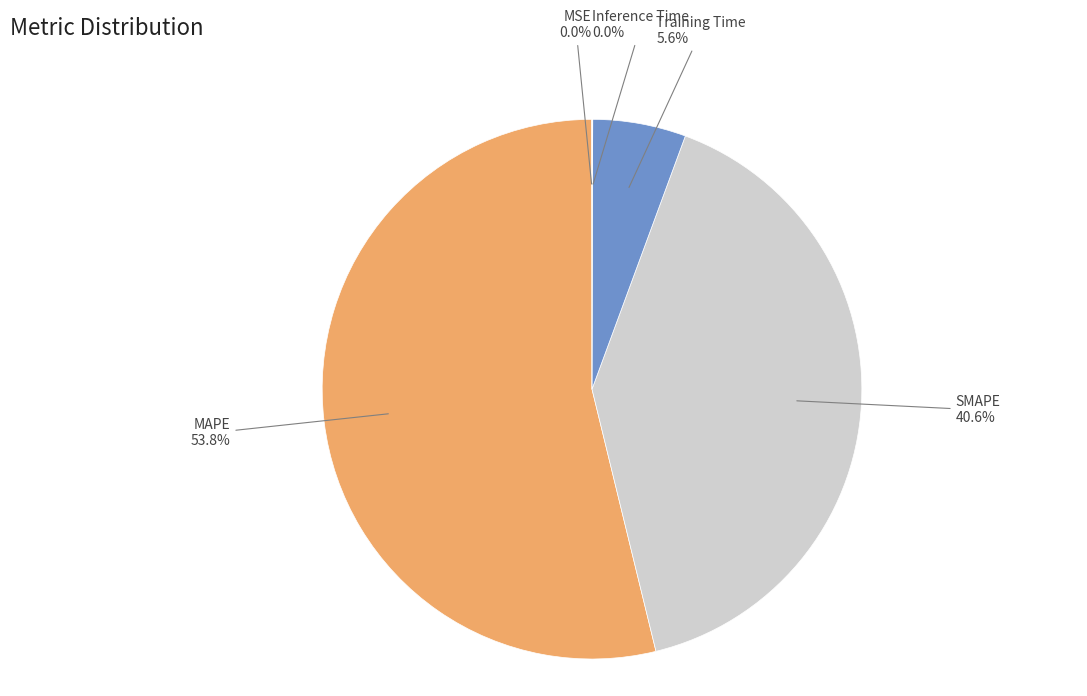

What is the largest slice in the pie chart?

MAPE